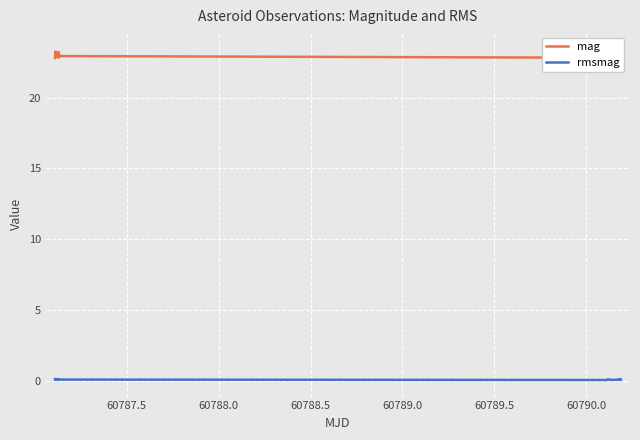

What is the smallest value displayed?

0.1